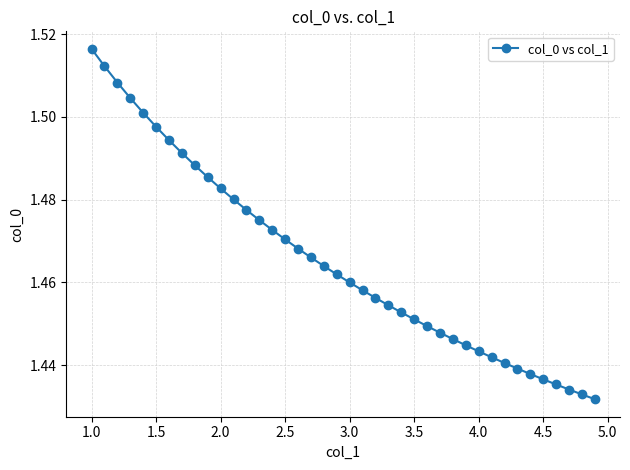

How many values are between 1 and 2?

40